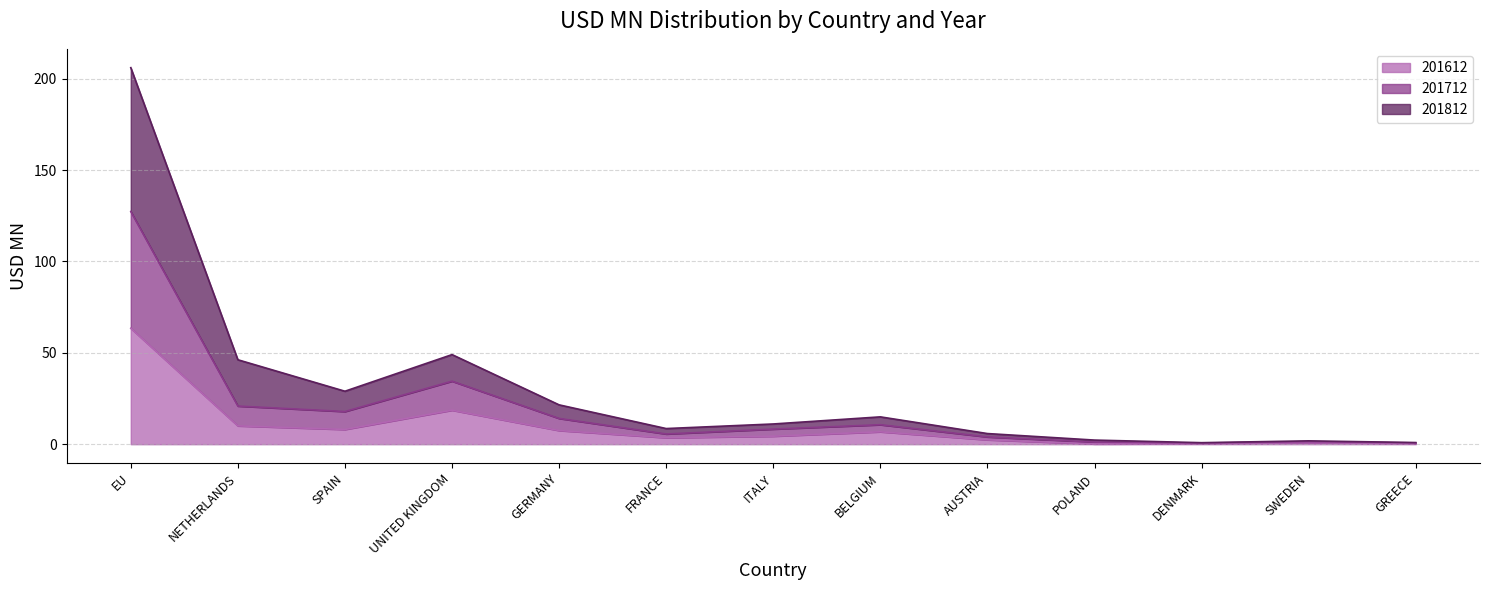

True or false: 201612 has a value of 6.8 at BELGIUM.

True